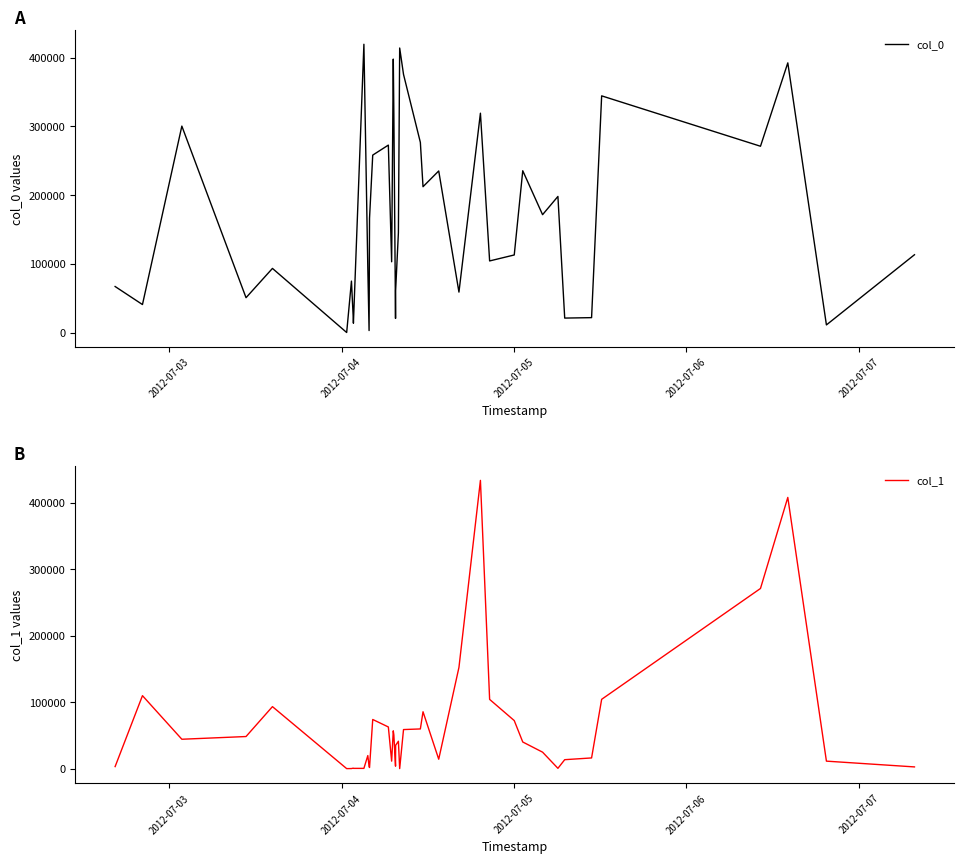

What are all the series names shown in the legend?

col_0, col_1